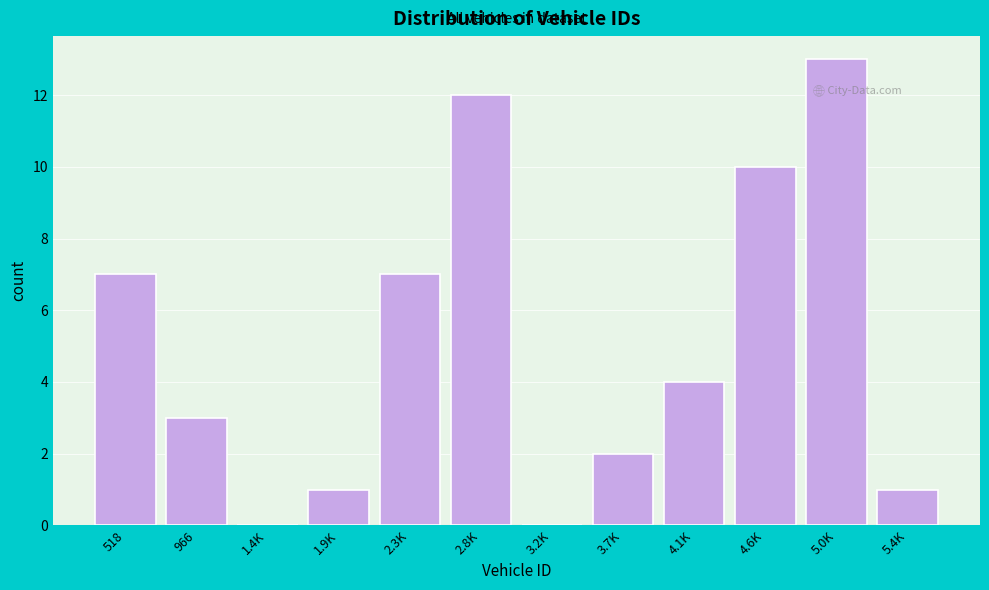

Reading left to right, extract all data points from this chart.

518=7	966=3	1.4K=0	1.9K=1	2.3K=7	2.8K=12	3.2K=0	3.7K=2	4.1K=4	4.6K=10	5.0K=13	5.4K=1